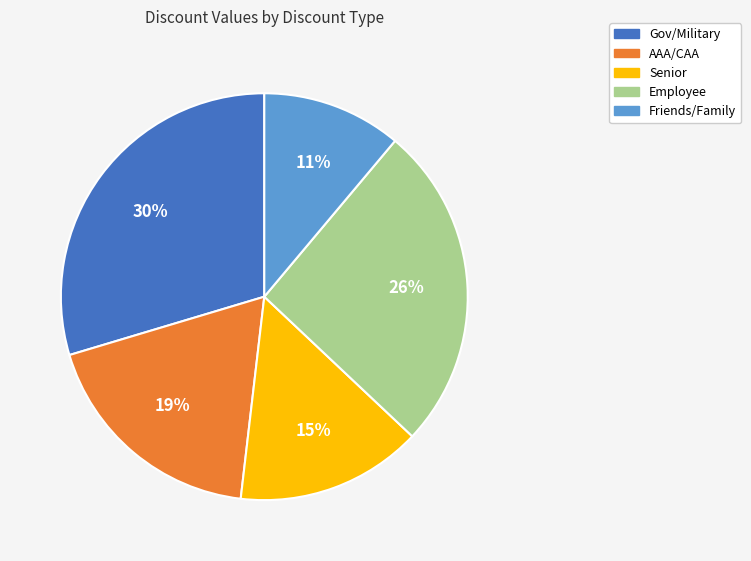

Is AAA/CAA the majority of the pie?

No